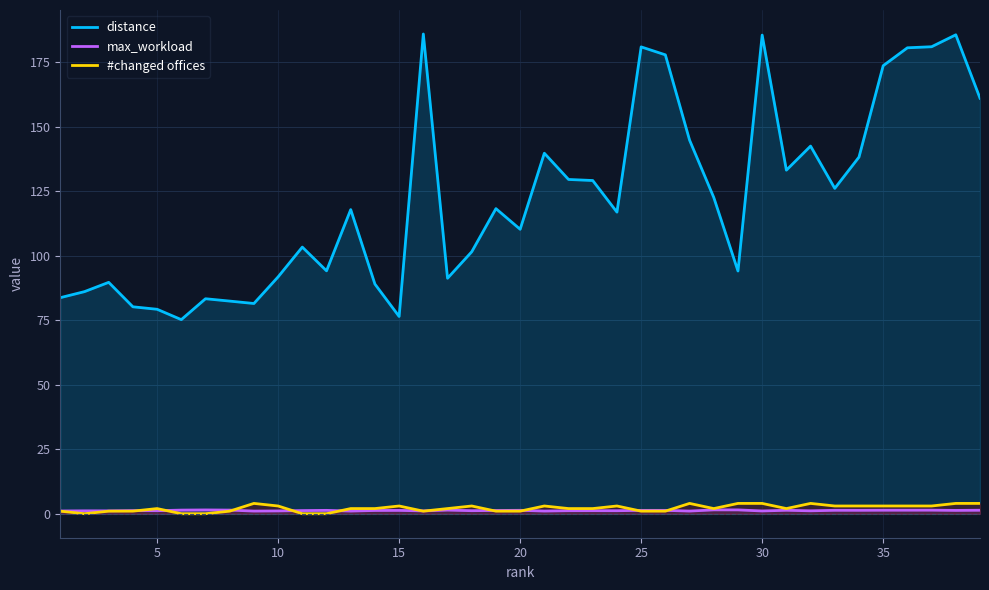

Reading left to right, extract all data points from this chart.

distance: 83.7	86.1	89.7	80.2	79.2	75.2	83.3	82.4	81.5	91.8	103.3	94.1	117.9	89.0	76.4	185.9	91.2	101.5	118.2	110.2	139.7	129.5	129.1	116.9	180.9	177.8	144.8	122.6	94.1	185.5	133.1	142.5	126.1	138.2	173.6	180.5	181.0	185.6	161.0
max_workload: 1.1	1.1	1.1	1.2	1.2	1.4	1.5	1.4	1.0	1.1	1.2	1.3	1.0	1.3	1.3	1.1	1.4	1.2	1.3	1.3	1.0	1.2	1.2	1.2	1.3	1.3	1.0	1.5	1.5	1.1	1.3	1.1	1.3	1.3	1.4	1.4	1.4	1.3	1.4
#changed offices: 1.0	0.0	1.0	1.0	2.0	0.0	0.0	1.0	4.0	3.0	0.0	0.0	2.0	2.0	3.0	1.0	2.0	3.0	1.0	1.0	3.0	2.0	2.0	3.0	1.0	1.0	4.0	2.0	4.0	4.0	2.0	4.0	3.0	3.0	3.0	3.0	3.0	4.0	4.0